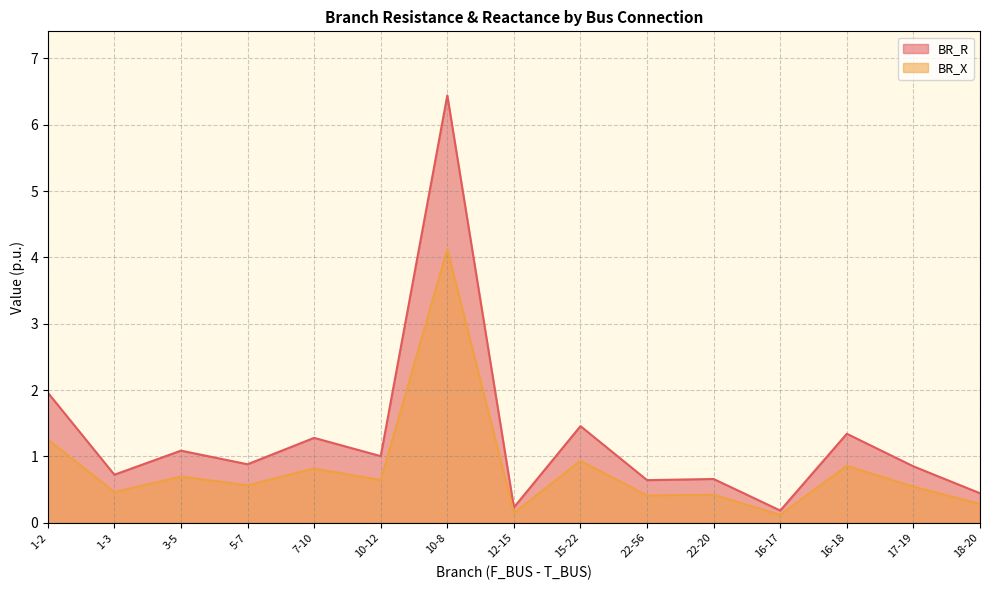

Which series has the widest spread of values?

BR_R